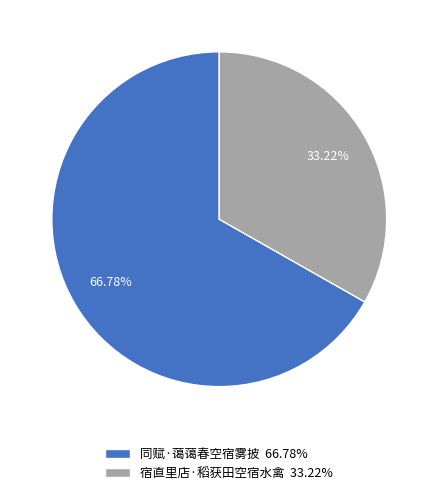

Rank the categories by value from lowest to highest.

宿直里店·稻获田空宿水禽, 同赋·蔼蔼春空宿雾披